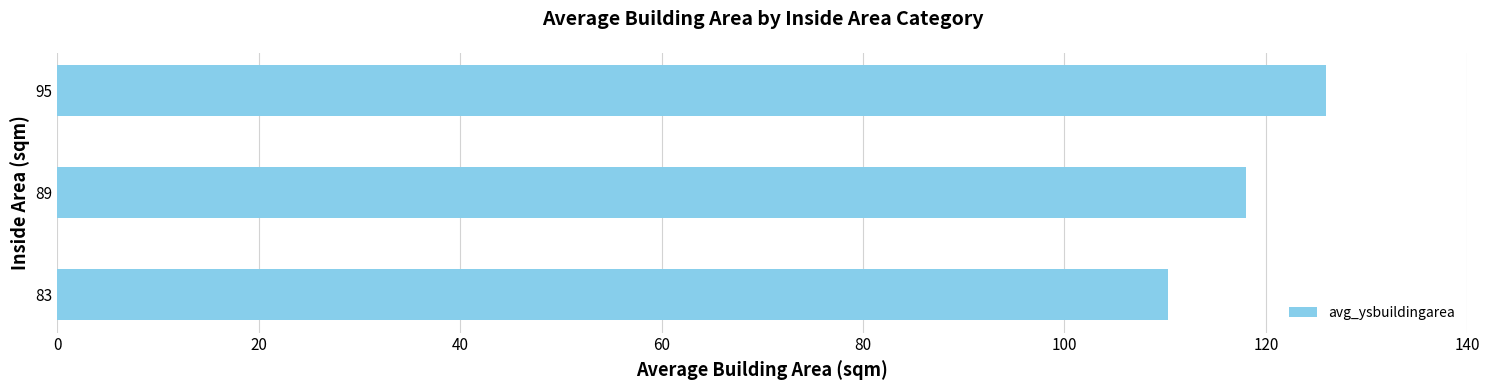

Is it true that the value at 83 is 26.4?

False